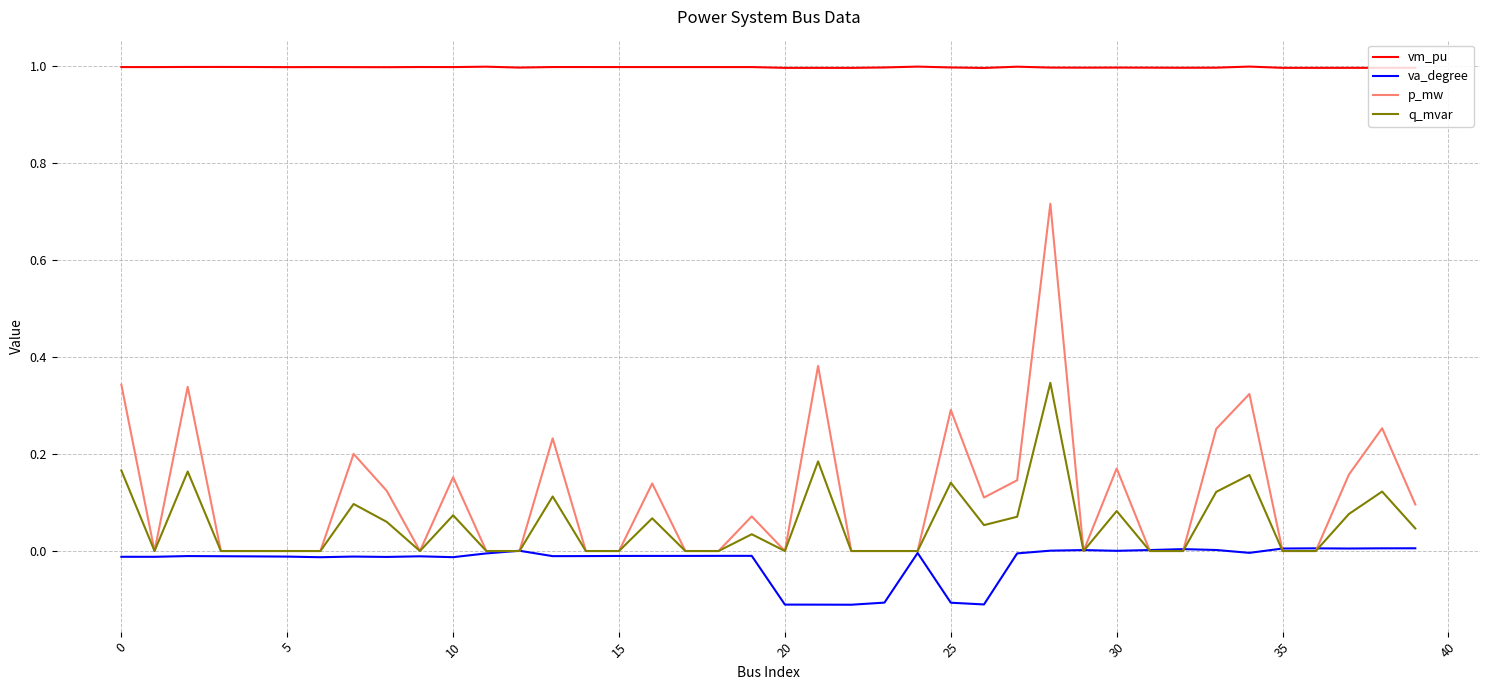

Which series has the largest total across all categories?

vm_pu